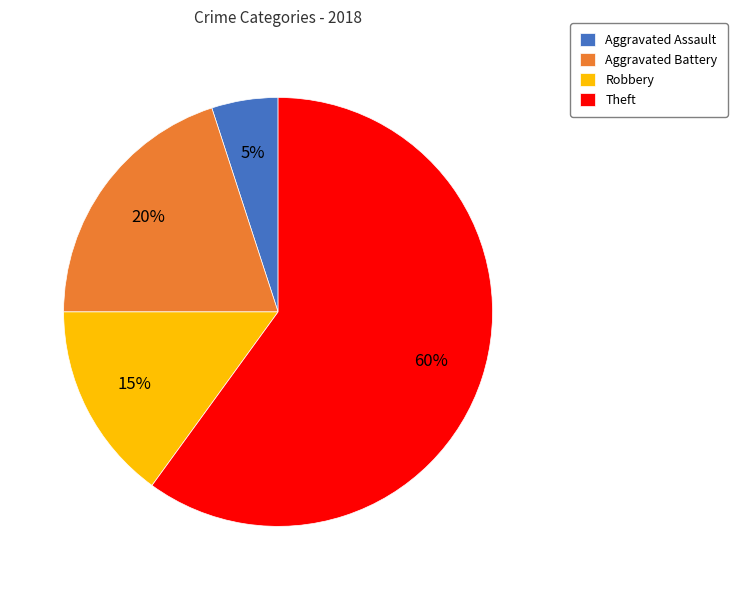

Between Aggravated Battery and Robbery, which is larger?

Aggravated Battery